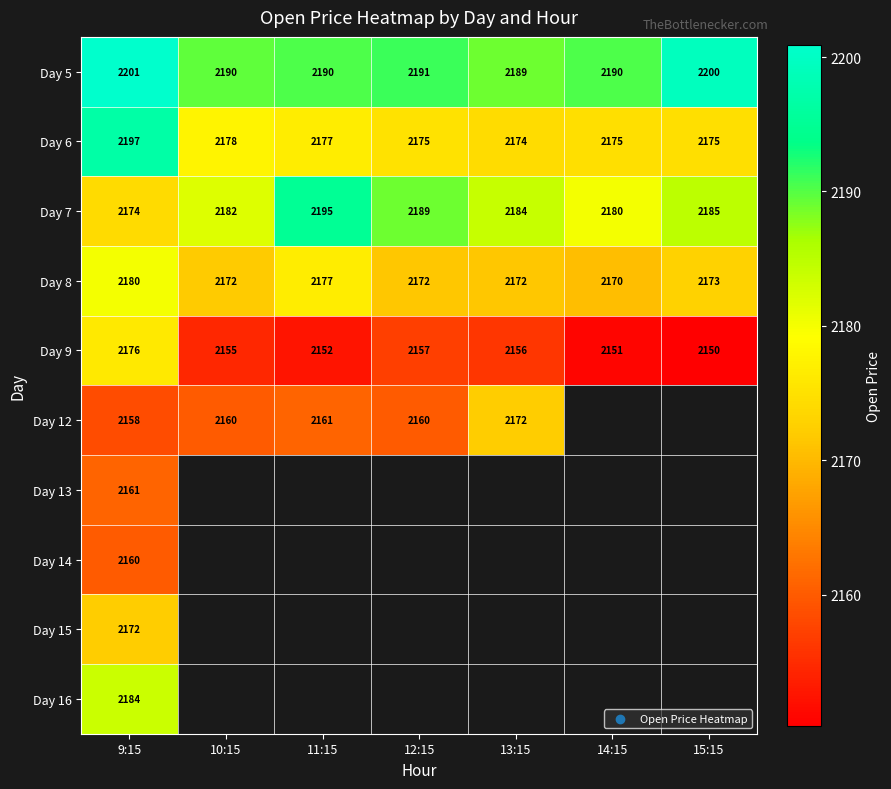

Count the number of categories in the chart.

7